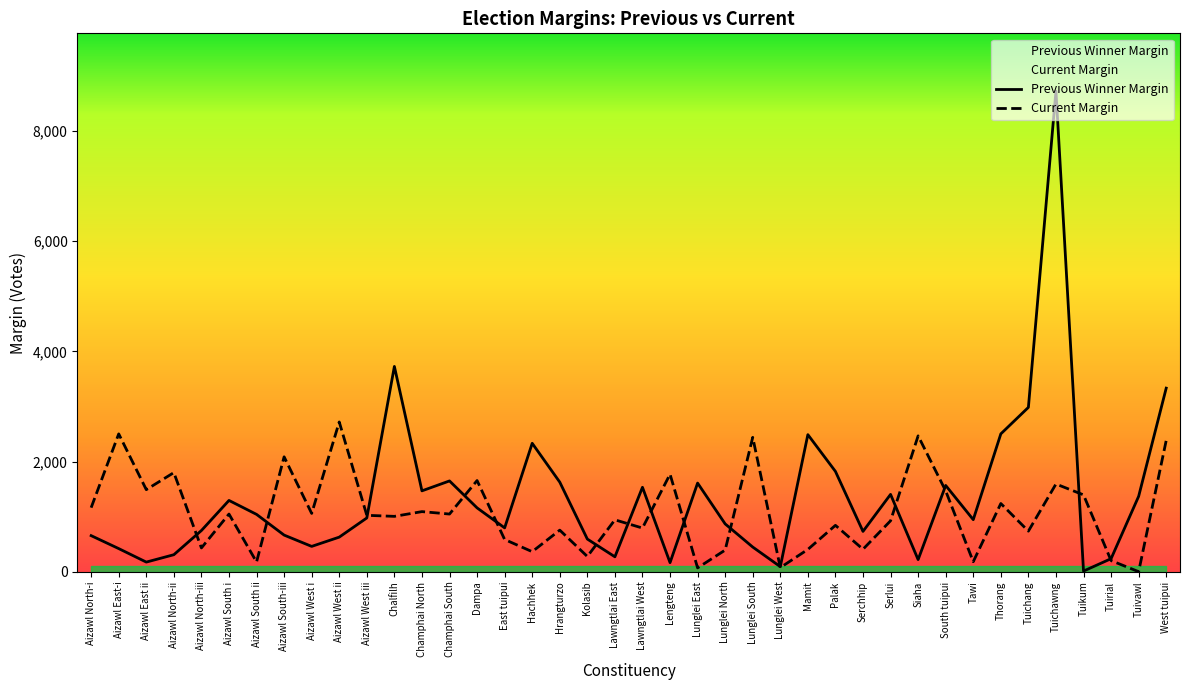

Rank the series by their maximum value, from lowest to highest.

Current Margin, Previous Winner Margin